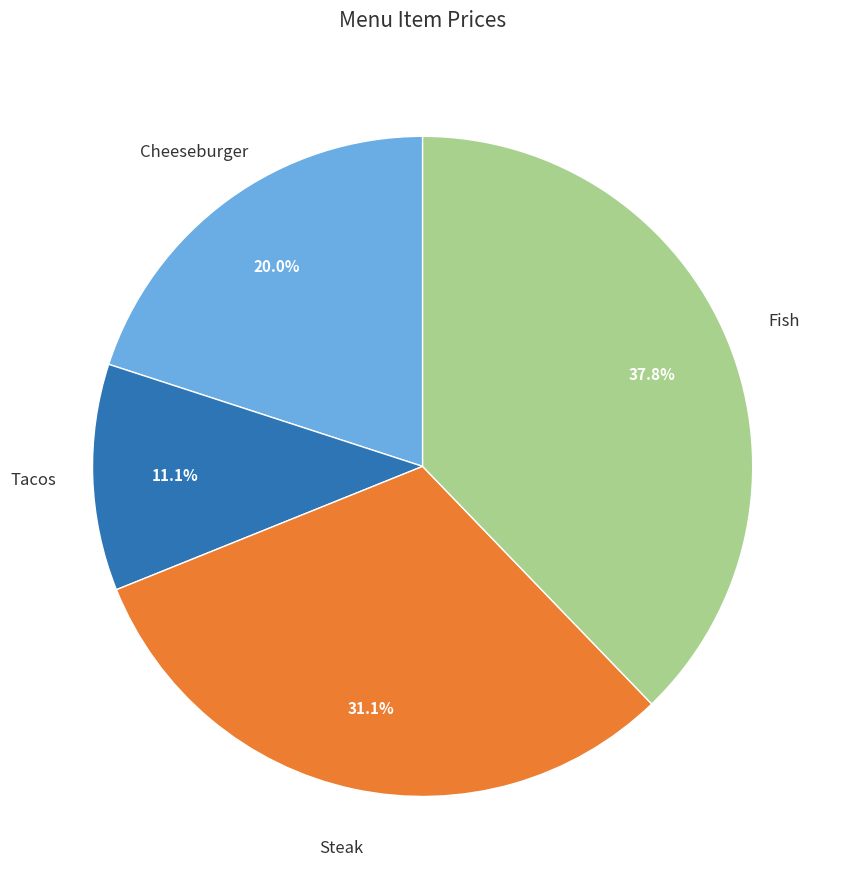

What percentage is NOT represented by Tacos?

88.9%